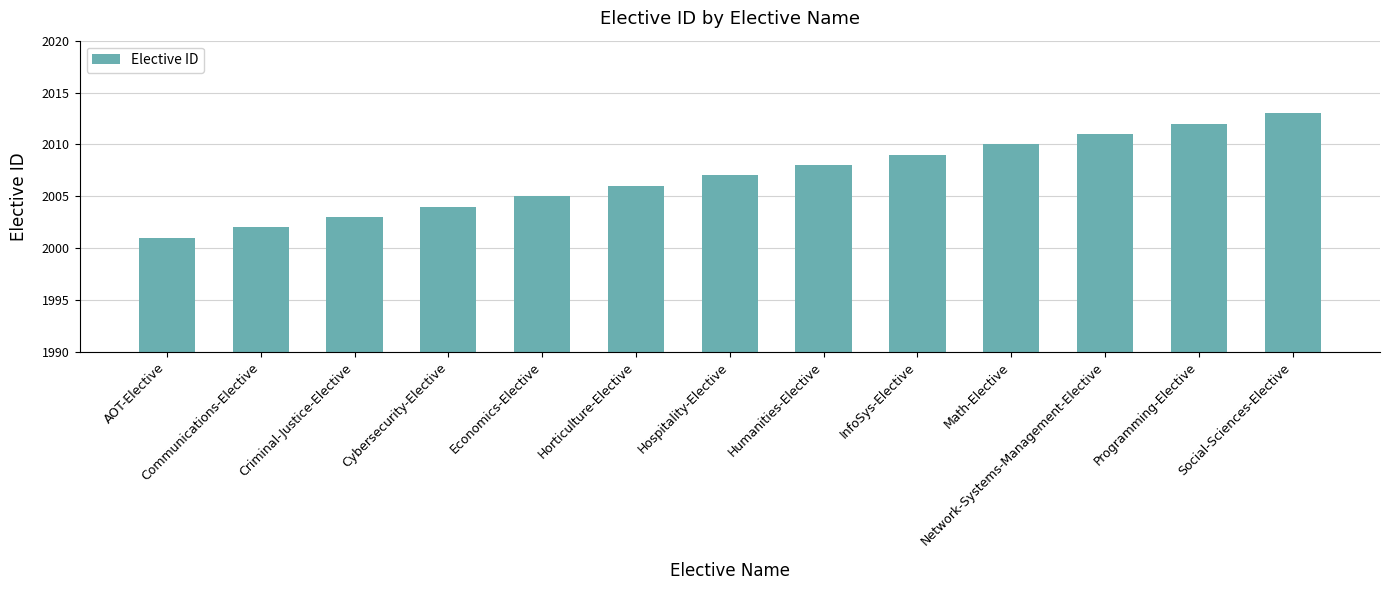

Rank the categories by value from highest to lowest.

Social-Sciences-Elective, Programming-Elective, Network-Systems-Management-Elective, Math-Elective, InfoSys-Elective, Humanities-Elective, Hospitality-Elective, Horticulture-Elective, Economics-Elective, Cybersecurity-Elective, Criminal-Justice-Elective, Communications-Elective, AOT-Elective